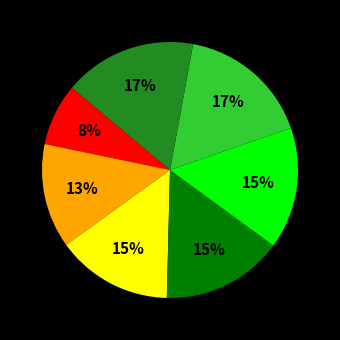

Is there a majority slice in this chart?

No